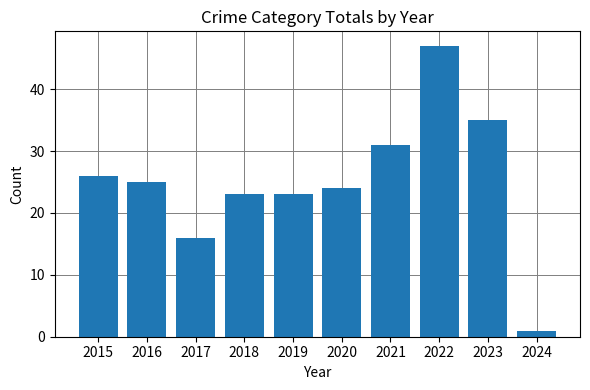

At which label is the value closest to 24?

2020